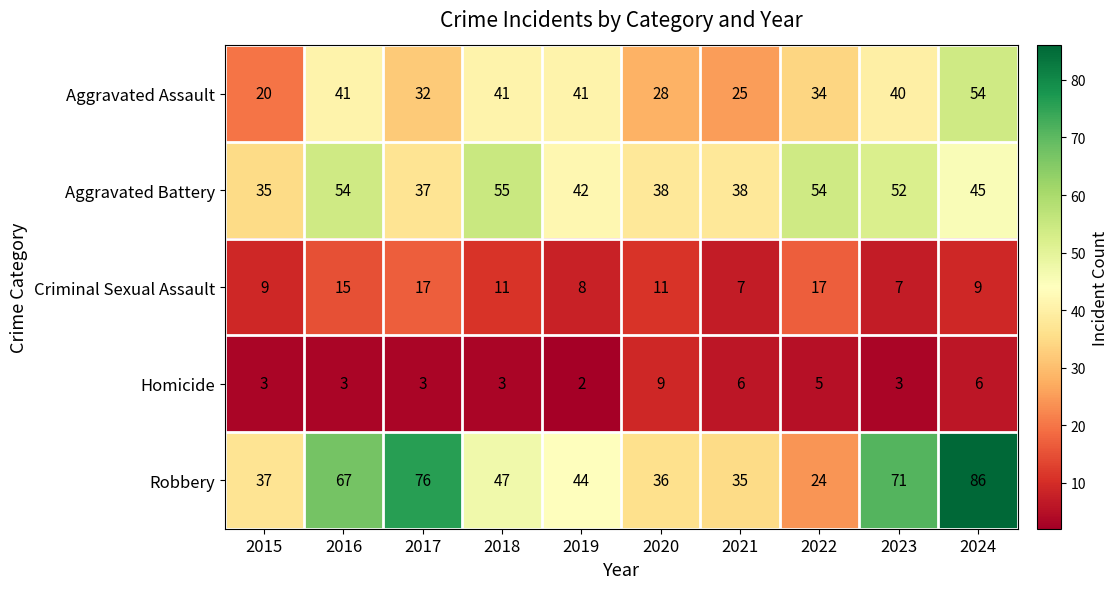

What is the average value of the Robbery series?

52